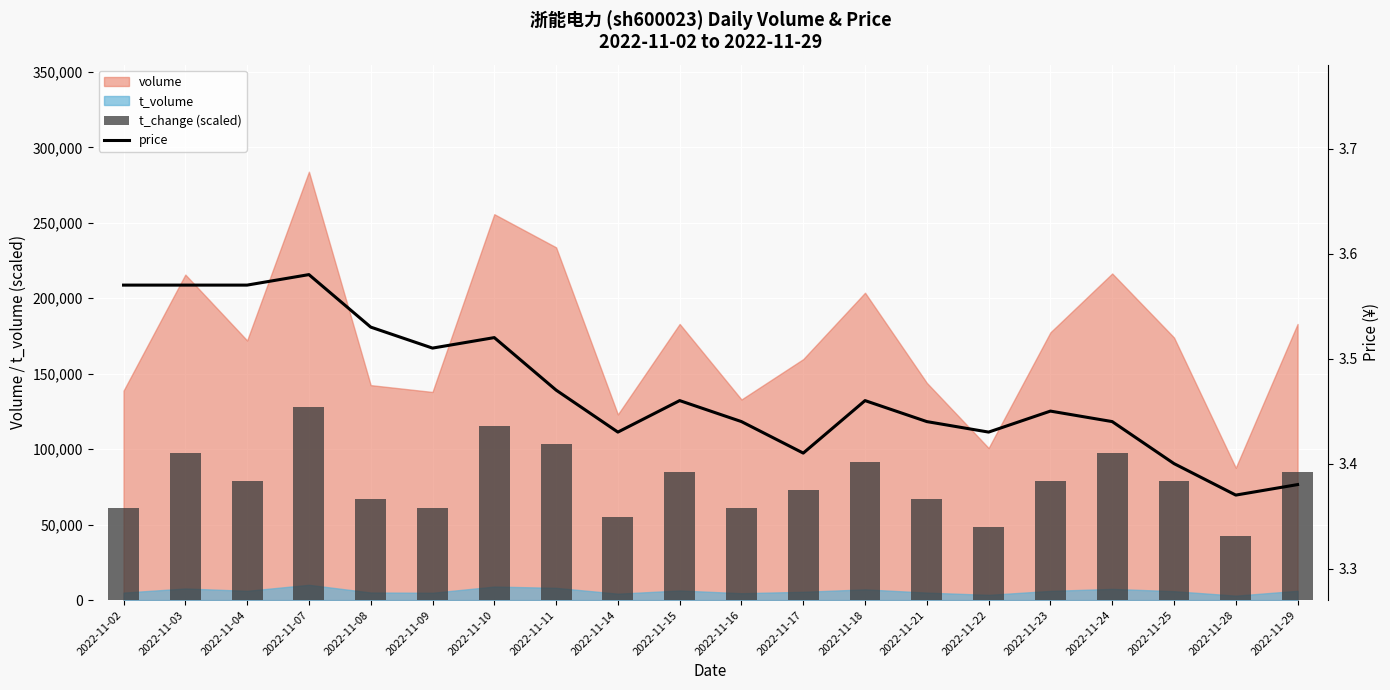

At which category is the sum across all series the highest?

2022-11-07